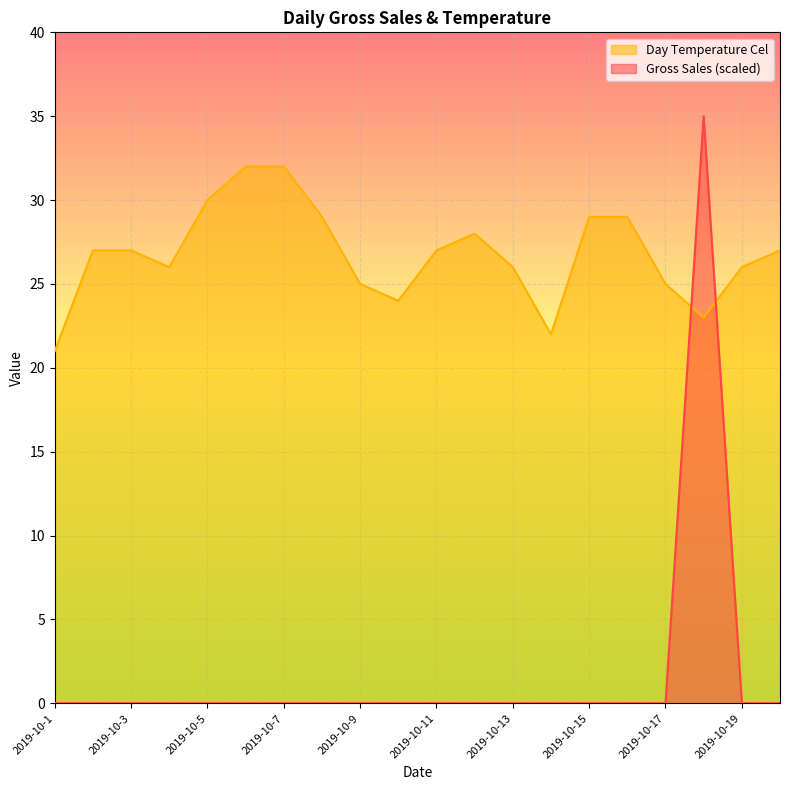

True or false: Day Temperature Cel has a value of 23 at 2019-10-18.

True